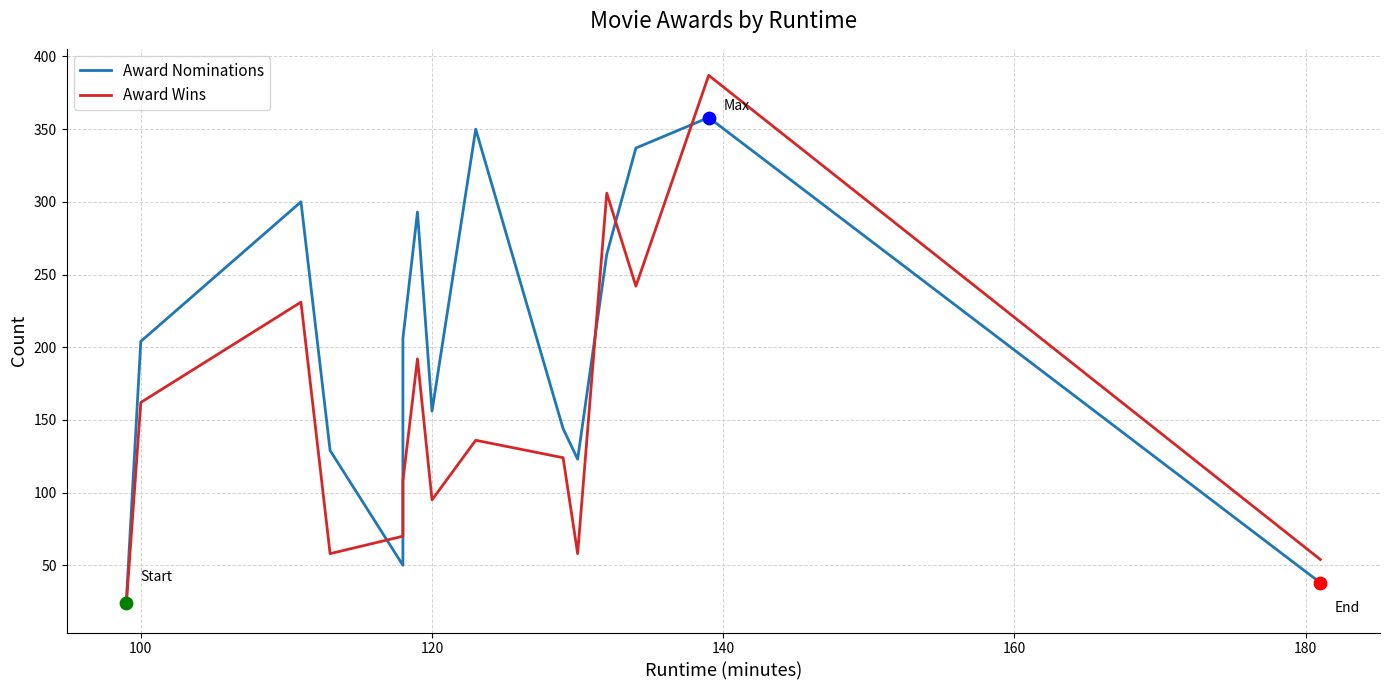

Which series has the largest Y range (max minus min)?

Award Wins